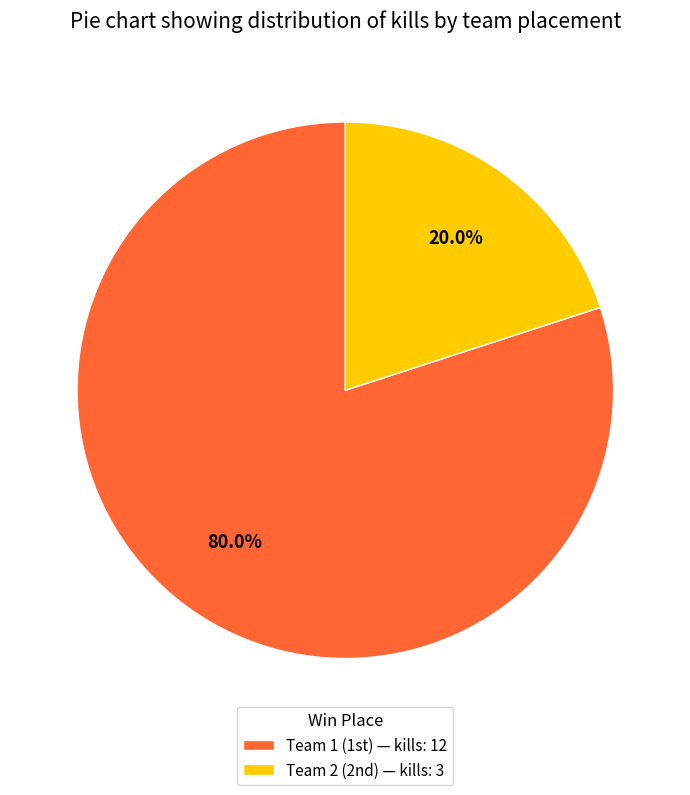

Count the number of slices in the pie.

2